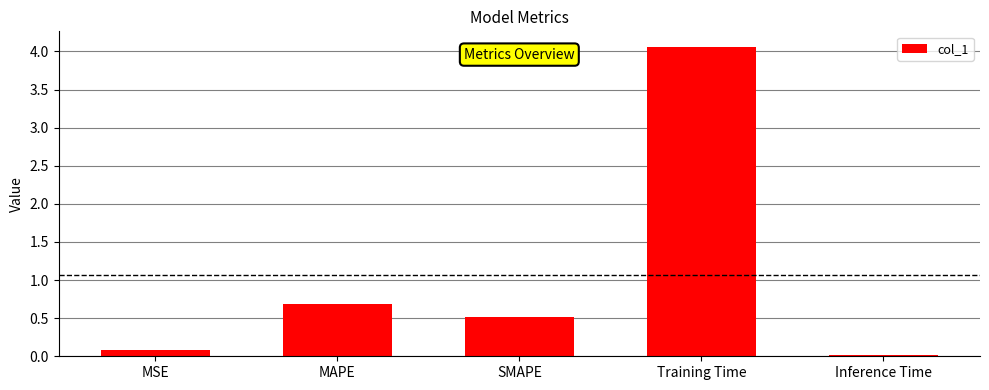

Count the number of categories in the chart.

5